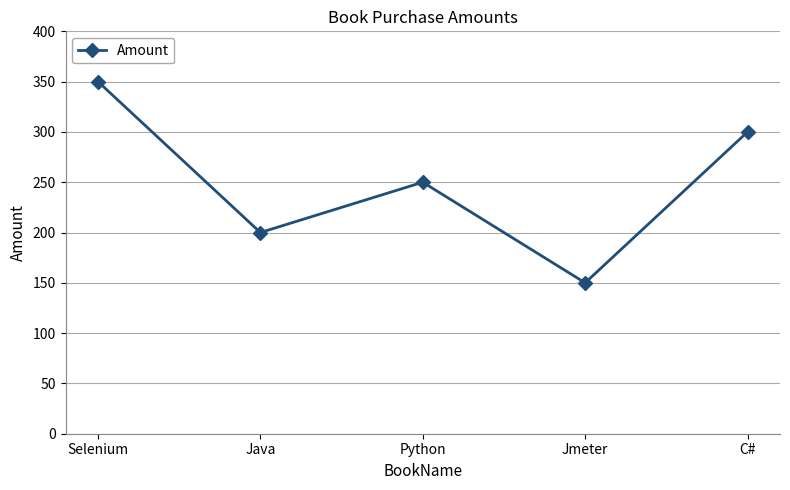

What is the value of the 1st point from the left?

350